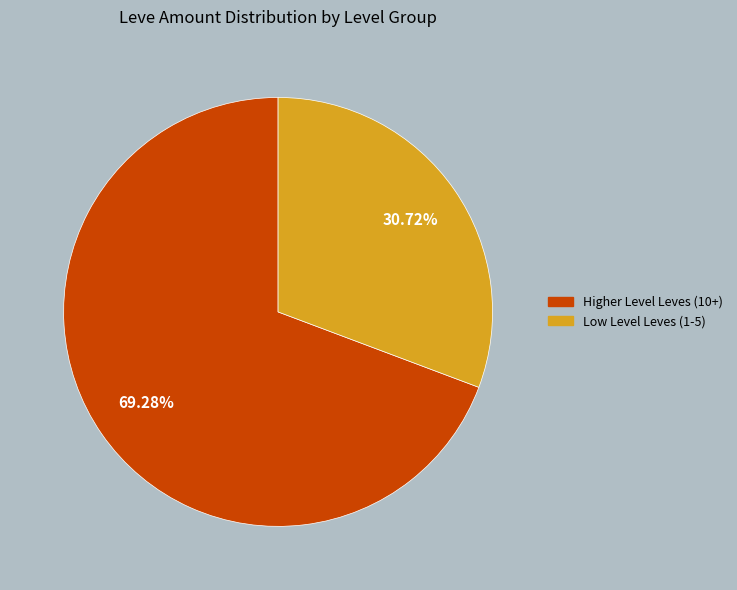

Is there a majority slice in this chart?

Yes